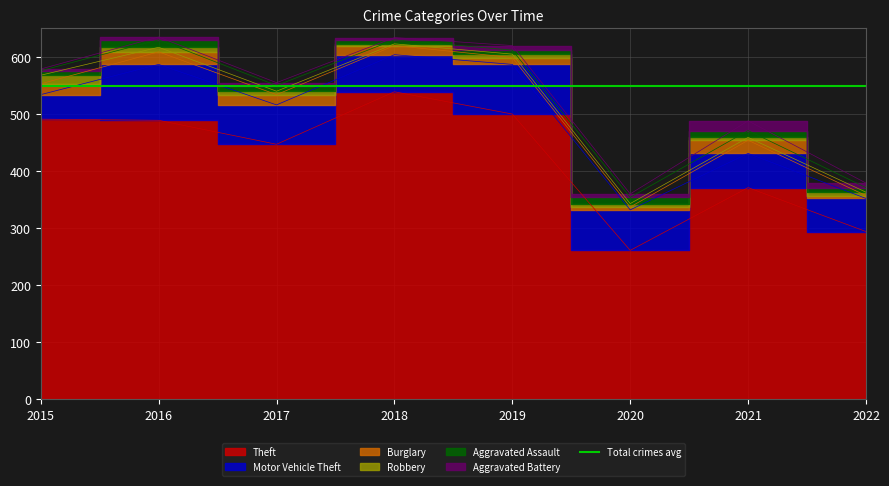

True or false: Theft and Motor Vehicle Theft cross at least once.

False